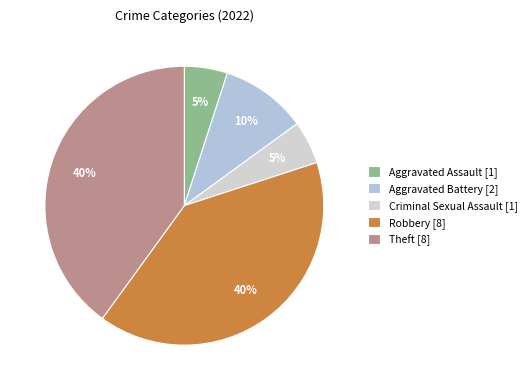

How many slices are in this pie chart?

5